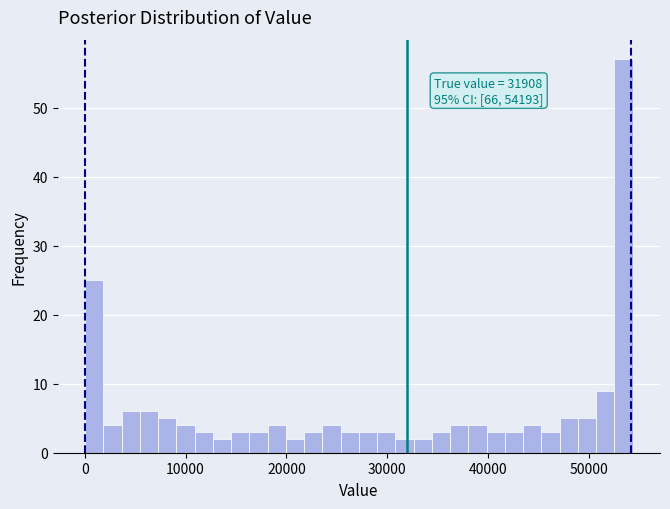

Around what value on the x-axis is the tallest bar? Give the approximate position of its centre, as read against the axis.

53000